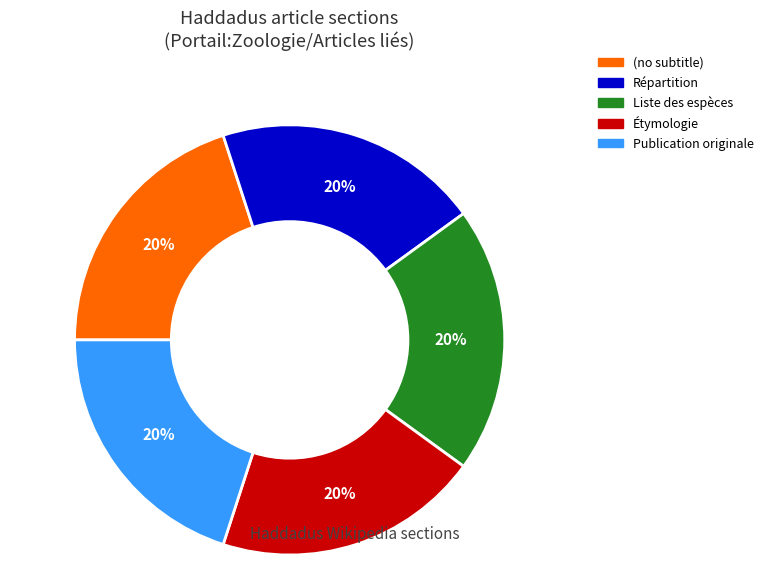

Combined, do Liste des espèces and (no subtitle) account for over 50%?

No